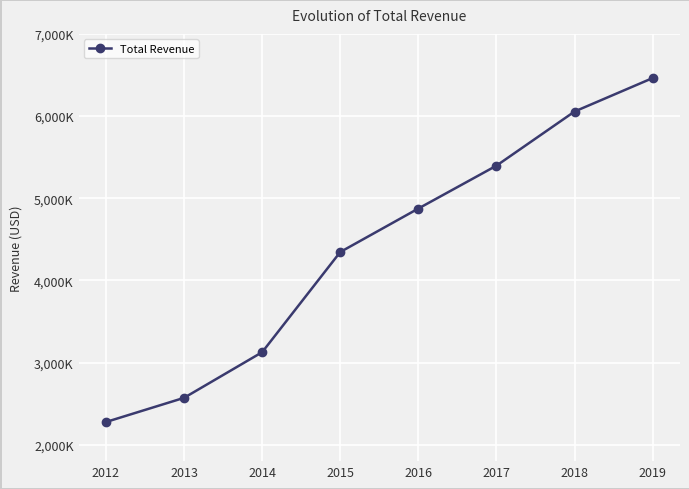

Reading left to right, list all the values displayed in this chart.

2012=2276246	2013=2570294	2014=3125881	2015=4345048	2016=4874340	2017=5396175	2018=6055126	2019=6462376